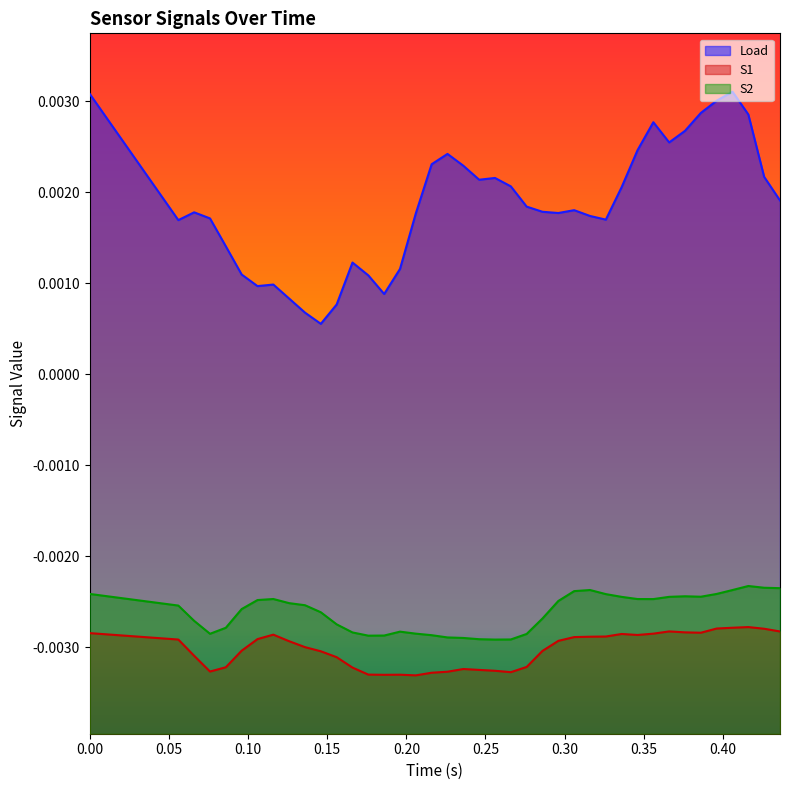

Which series has the widest spread of values?

Load